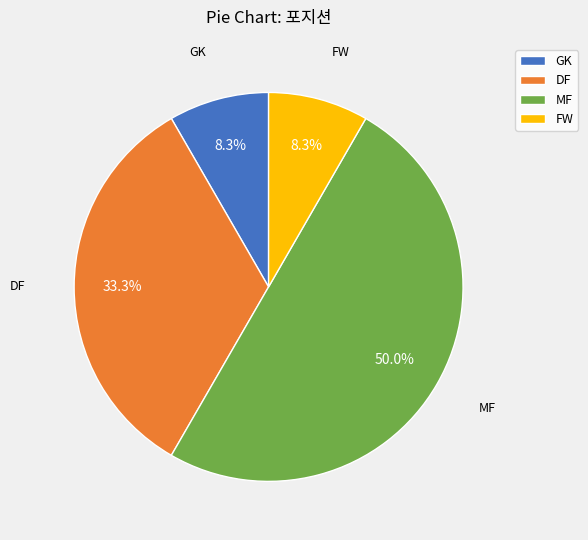

To the nearest percent, what is the difference between the largest and smallest slice percentages?

42%